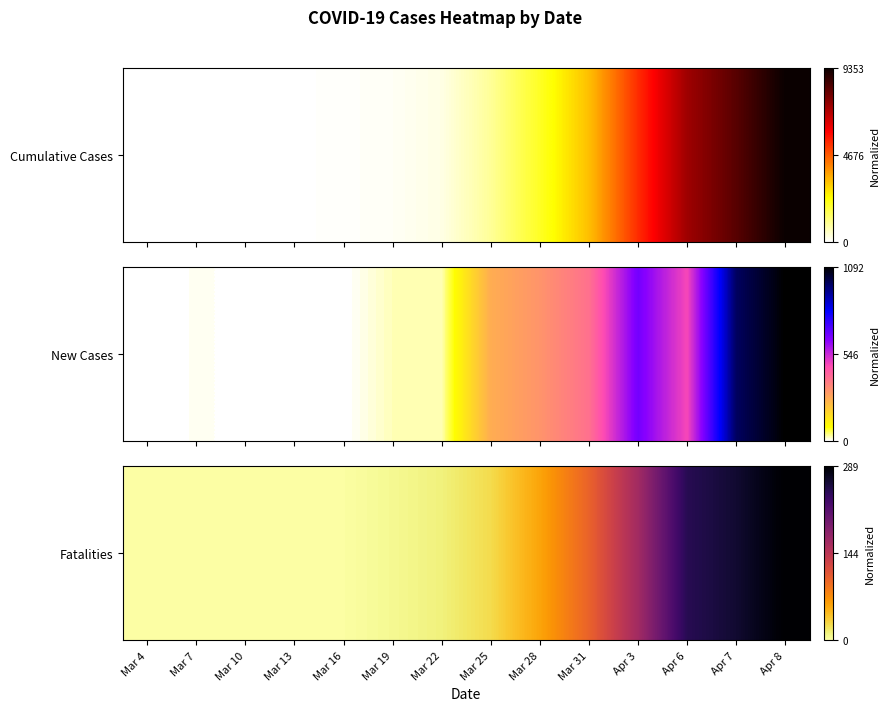

At which category does the chart reach its peak across all series?

Apr 8